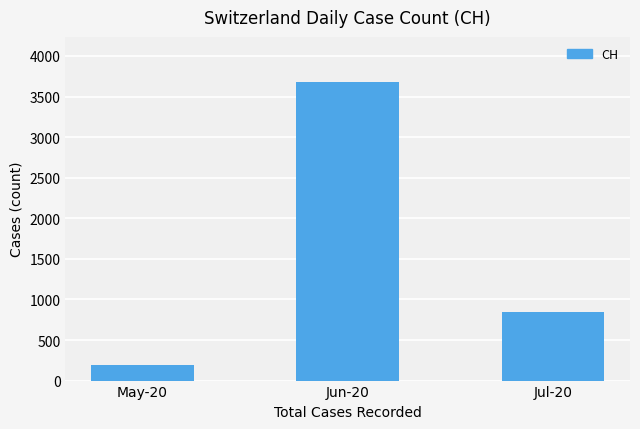

Rank the categories by value from lowest to highest.

May-20, Jul-20, Jun-20